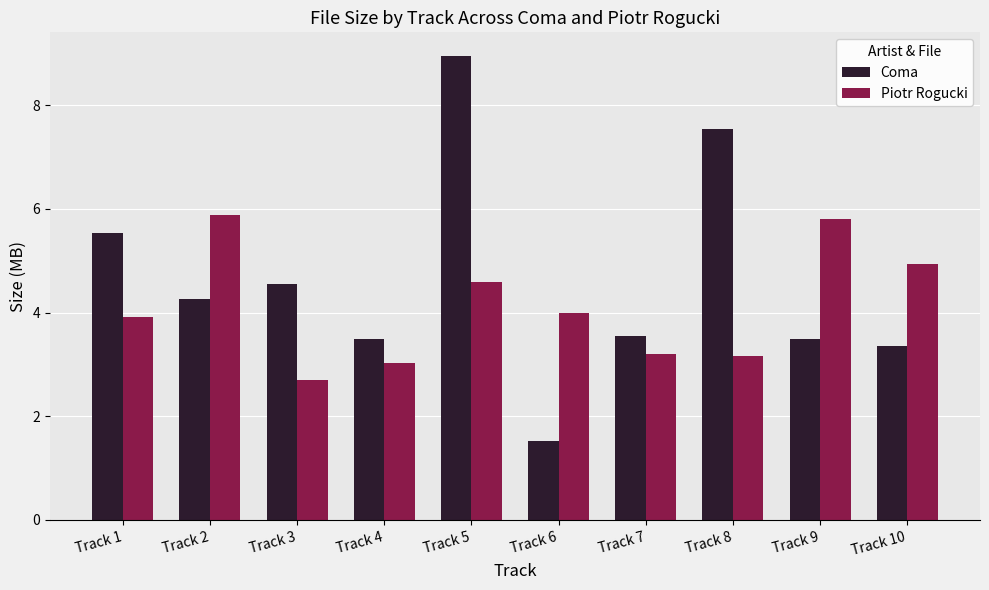

Is it true that Piotr Rogucki equals 3.2 at Track 7?

True